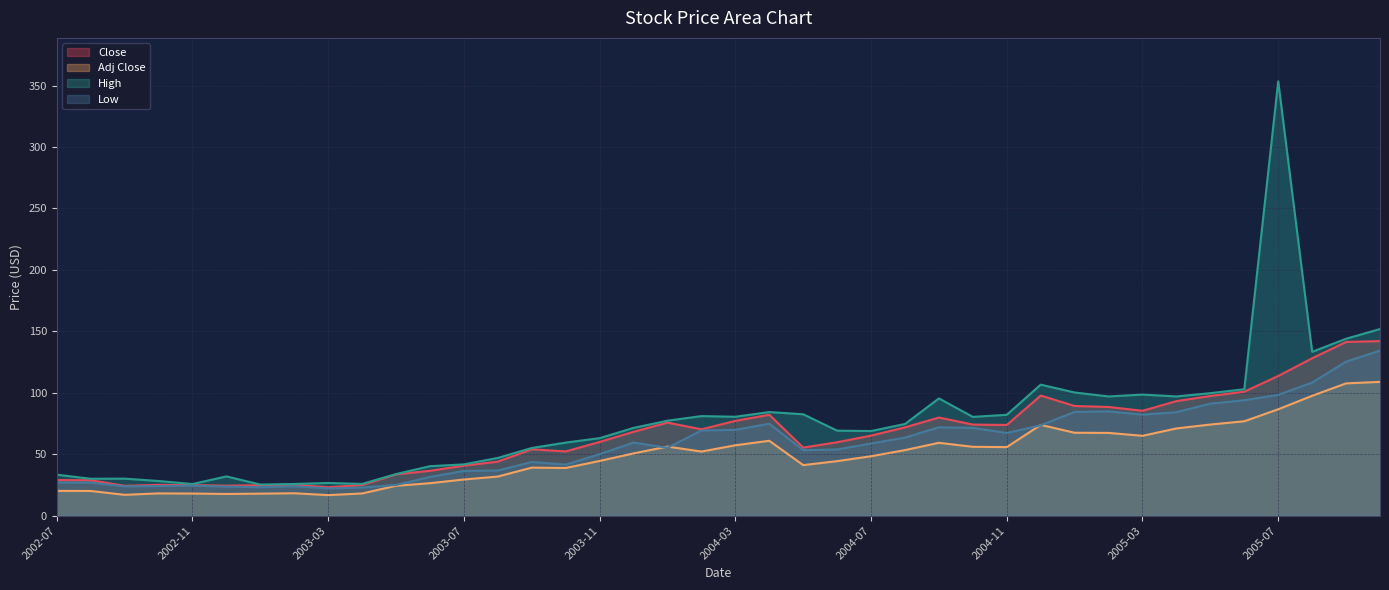

The Adj Close series shows 20.2 at 2002-08. True or false?

True